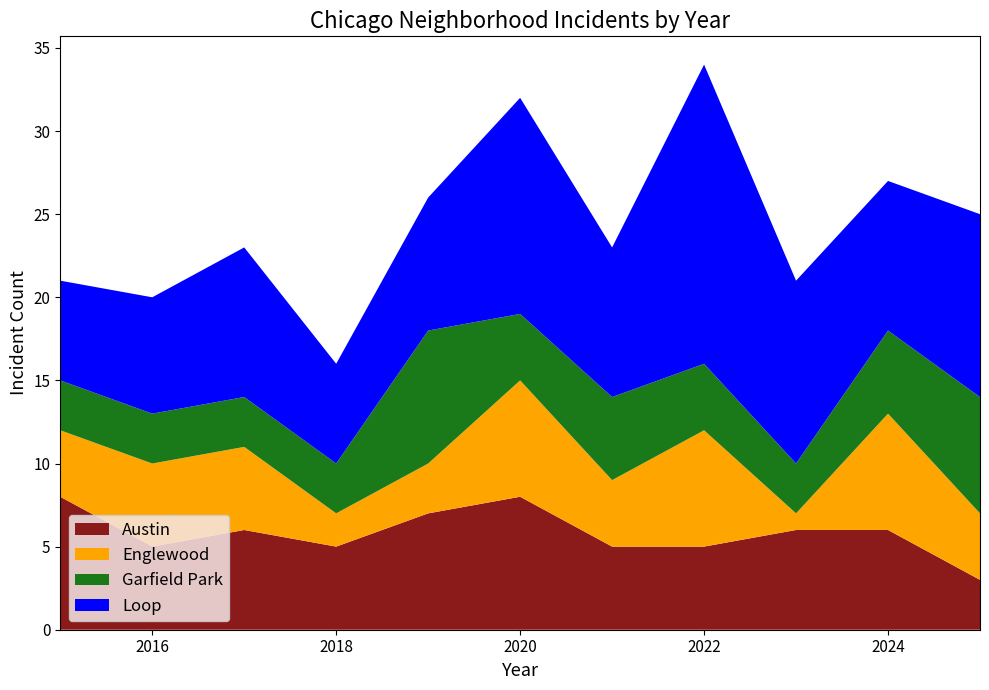

Reading left to right, extract all data points from this chart.

Austin: 2015=8	2016=5	2017=6	2018=5	2019=7	2020=8	2021=5	2022=5	2023=6	2024=6	2025=3
Englewood: 2015=4	2016=5	2017=5	2018=2	2019=3	2020=7	2021=4	2022=7	2023=1	2024=7	2025=4
Garfield Park: 2015=3	2016=3	2017=3	2018=3	2019=8	2020=4	2021=5	2022=4	2023=3	2024=5	2025=7
Loop: 2015=6	2016=7	2017=9	2018=6	2019=8	2020=13	2021=9	2022=18	2023=11	2024=9	2025=11